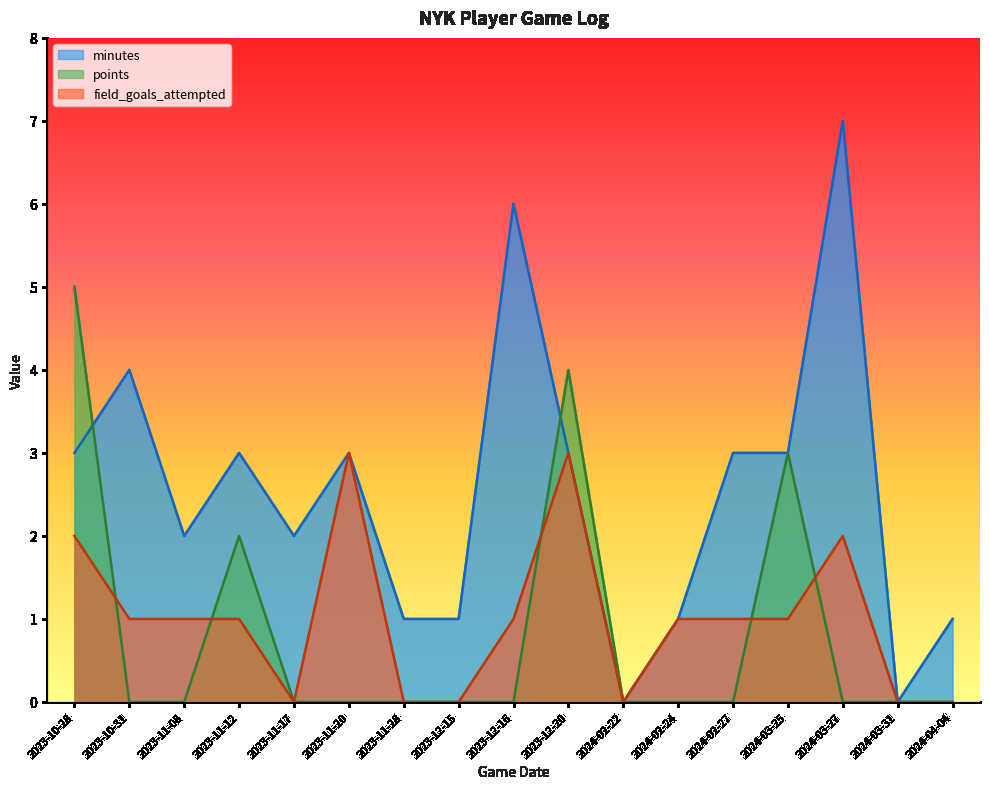

What are all the series names shown in the legend?

minutes, points, field_goals_attempted